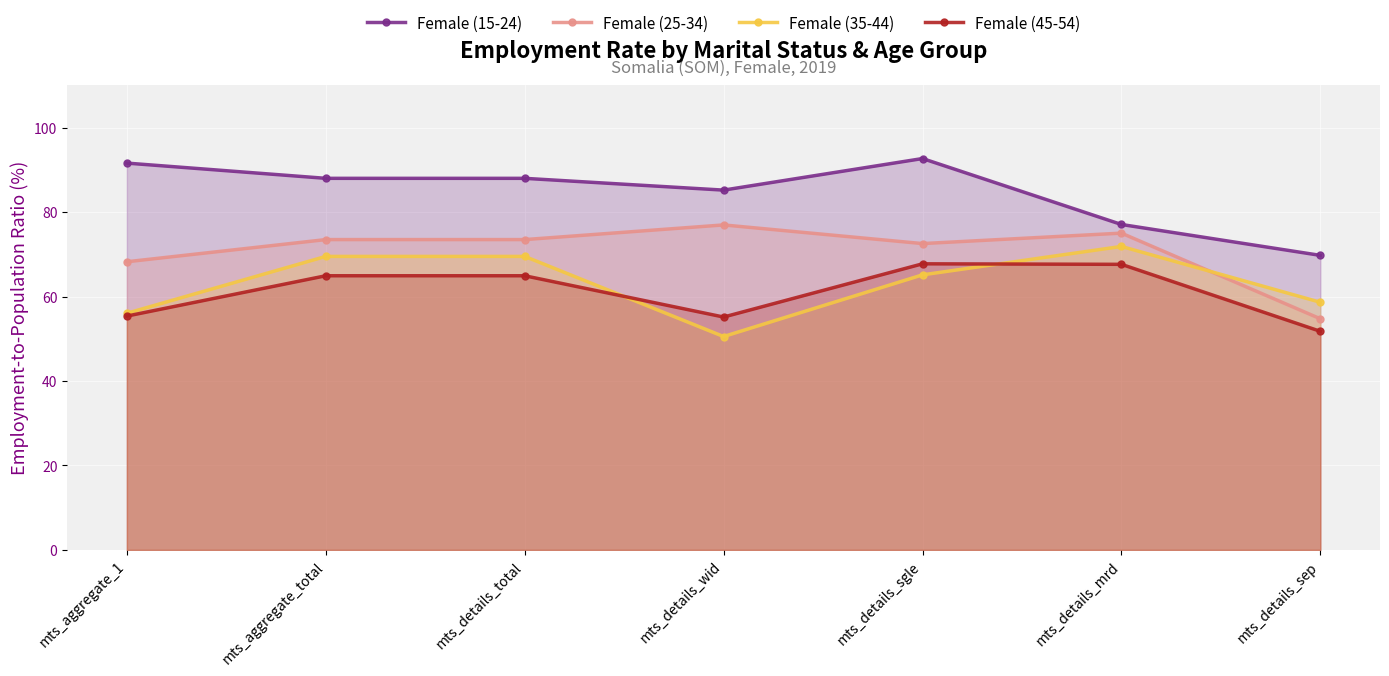

What is the approximate value of Female (35-44) at mts_aggregate_total?

69.5